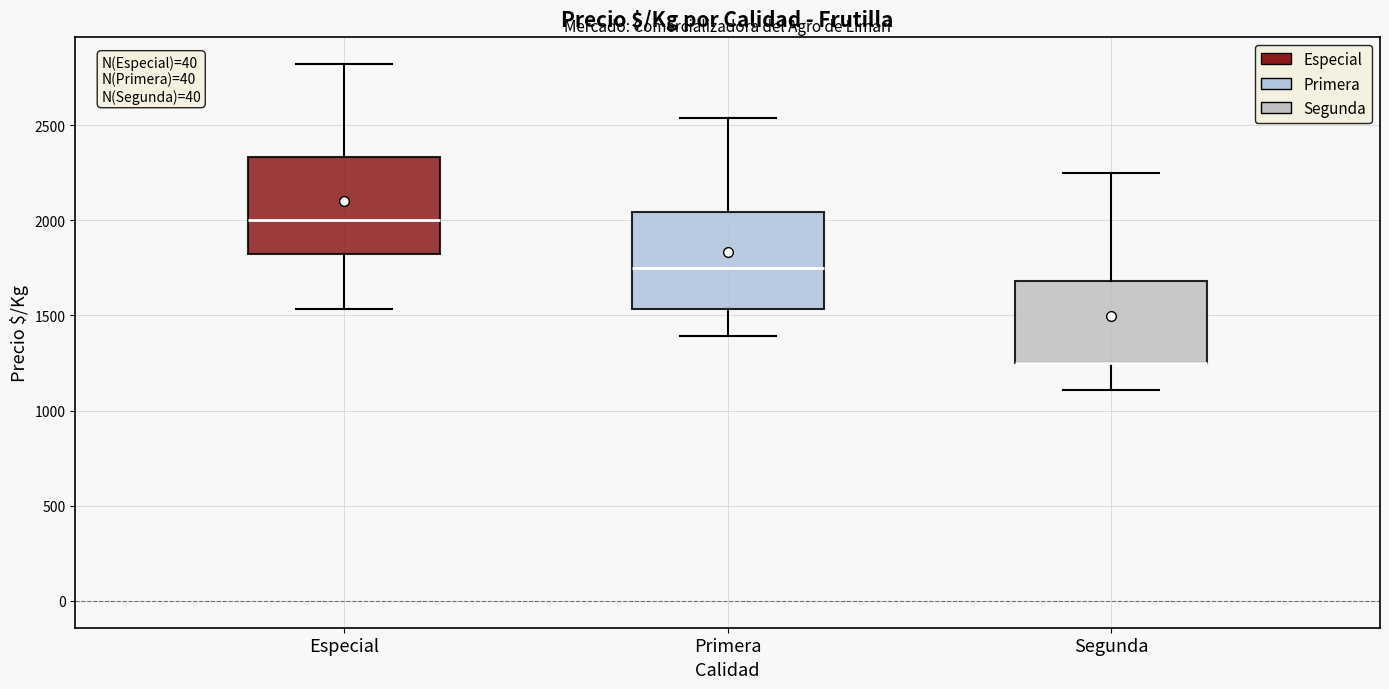

Reading left to right, read every box against the y-axis: the position of its median line, the range the box covers, and the ends of its whiskers. The values are not printed on the chart, so give them approximately, as read against the axis.

Especial: median 2000, box 1800 to 2350, whiskers 1550 to 2800
Primera: median 1750, box 1550 to 2050, whiskers 1400 to 2550
Segunda: median 1250 (drawn on the box's lower edge), box 1250 to 1700, whiskers 1100 to 2250